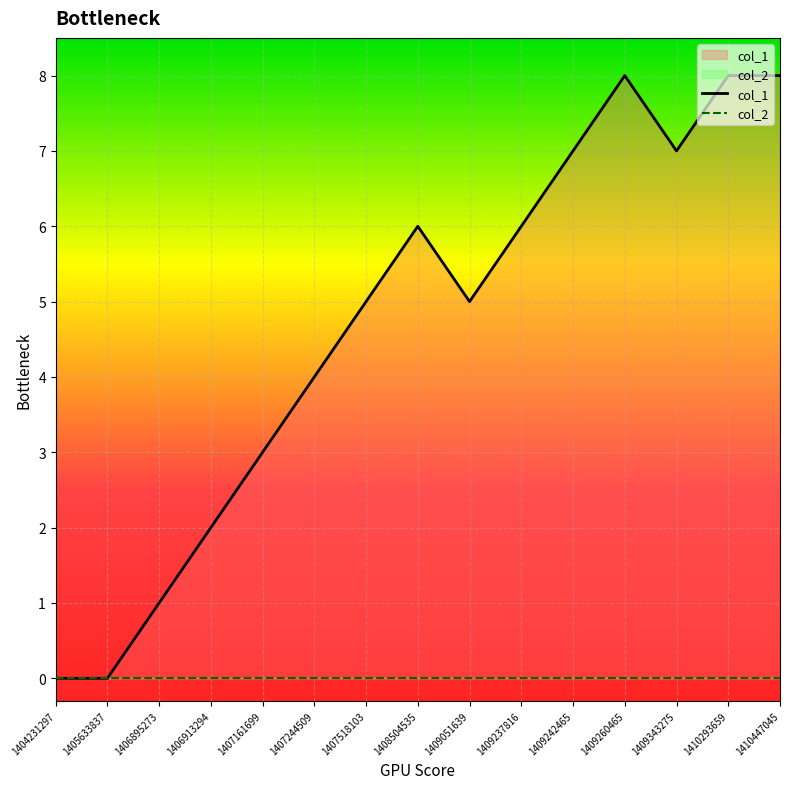

What is the maximum value shown in the chart?

8